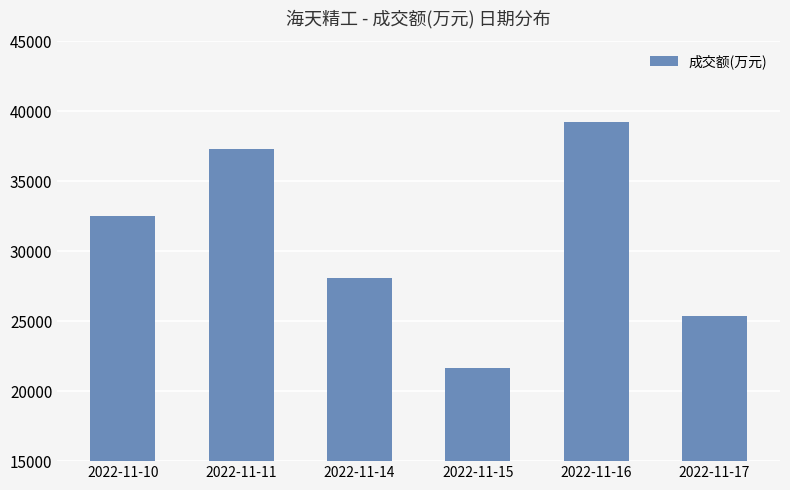

The value at 2022-11-10 is 50660. True or false?

False